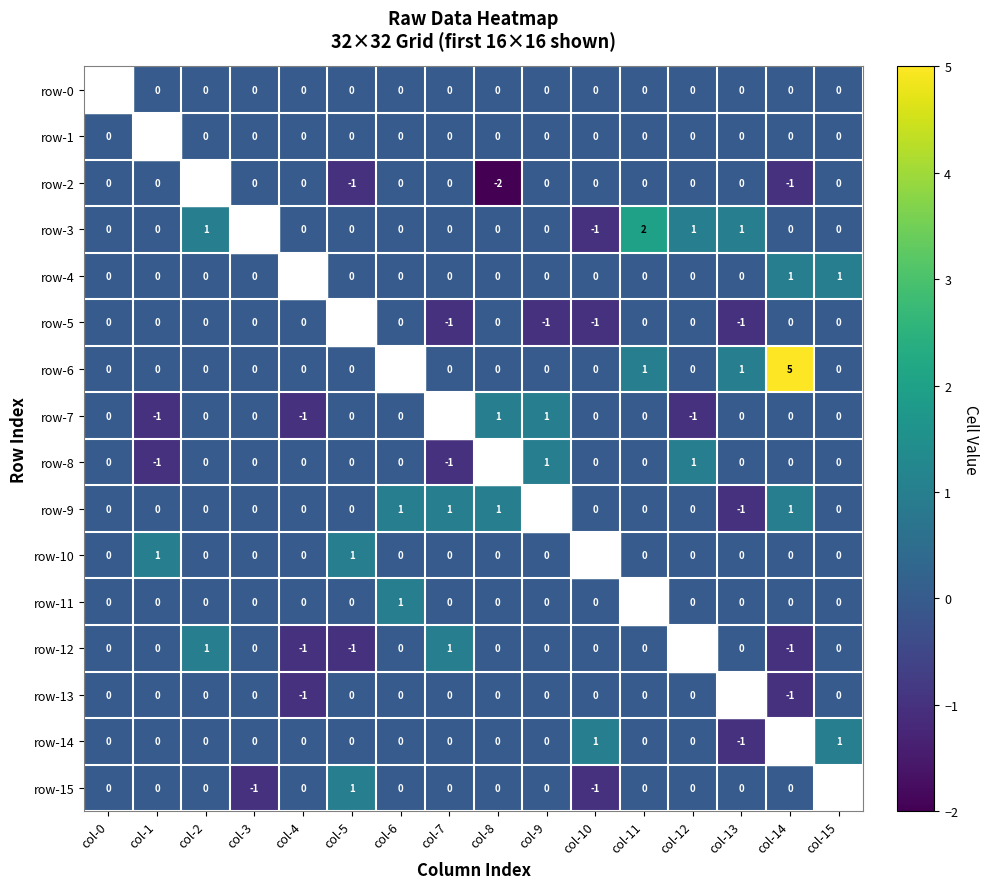

True or false: row-3 has a value of -1 at col-10.

True